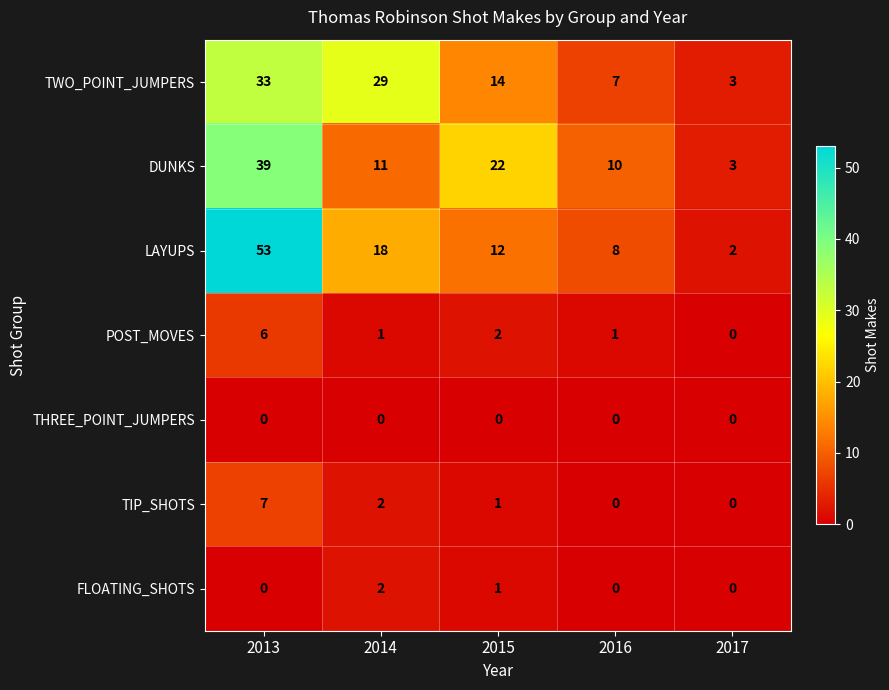

Which series has the largest range (max minus min)?

LAYUPS